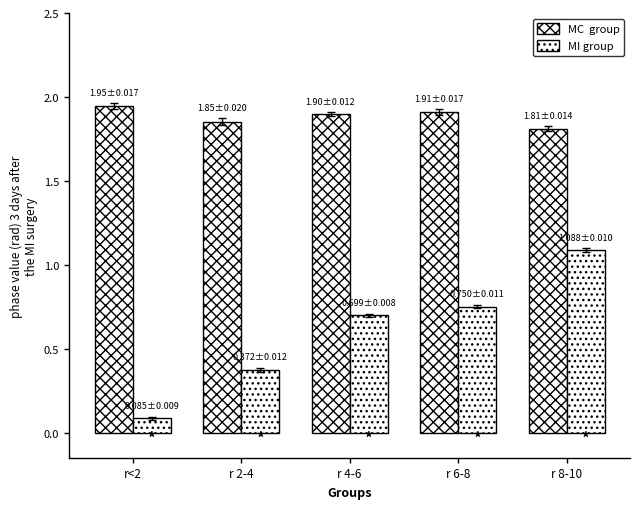

How many groups of bars are there?

5